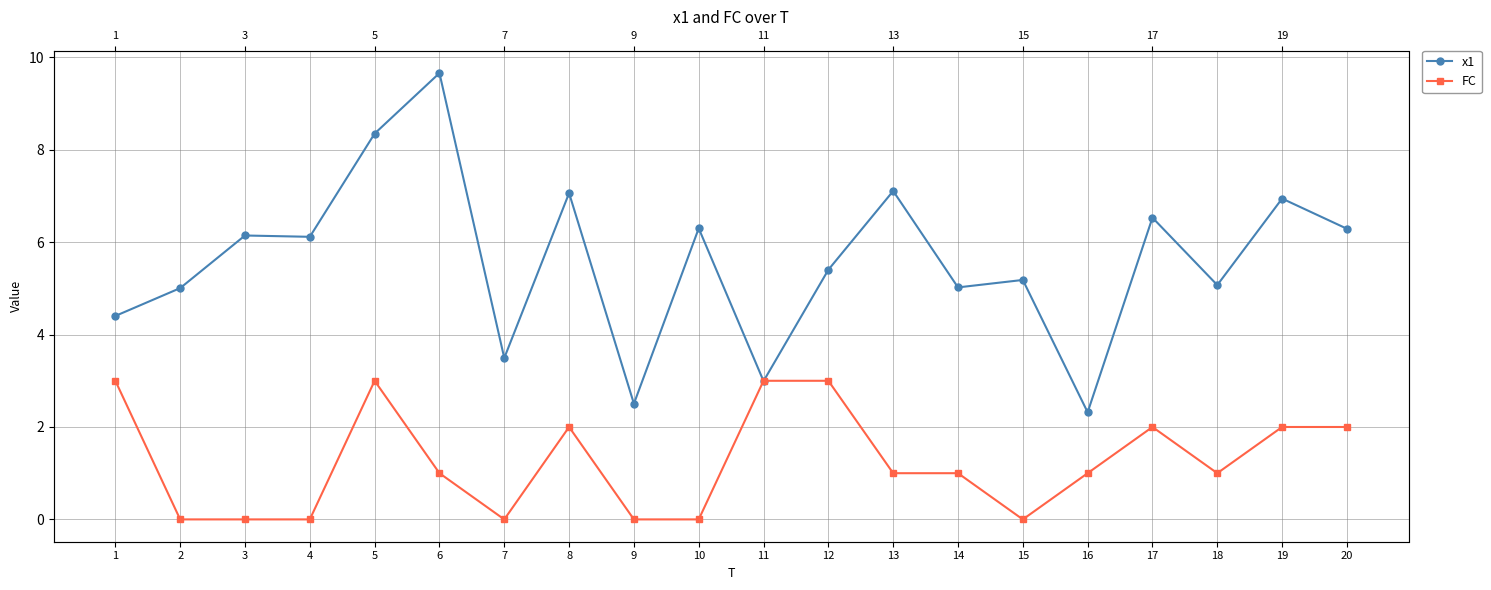

Which series has the largest range (max minus min)?

x1